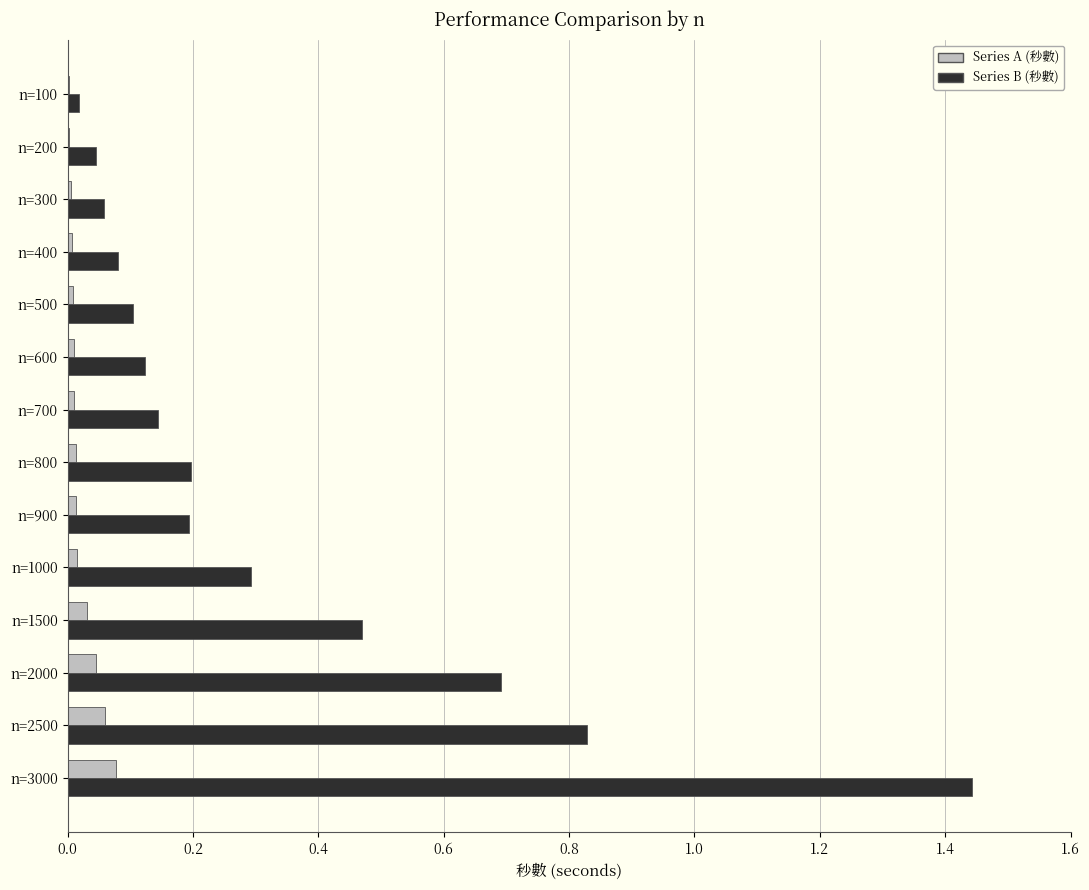

At which category is the sum across all series the highest?

n=3000